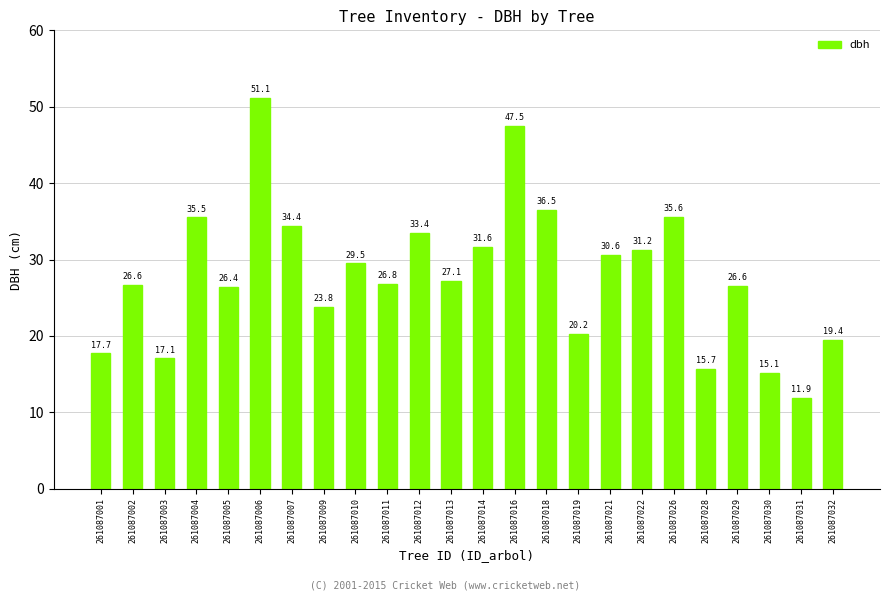

What is the change in value from 261087002 to 261087014?

+5.0